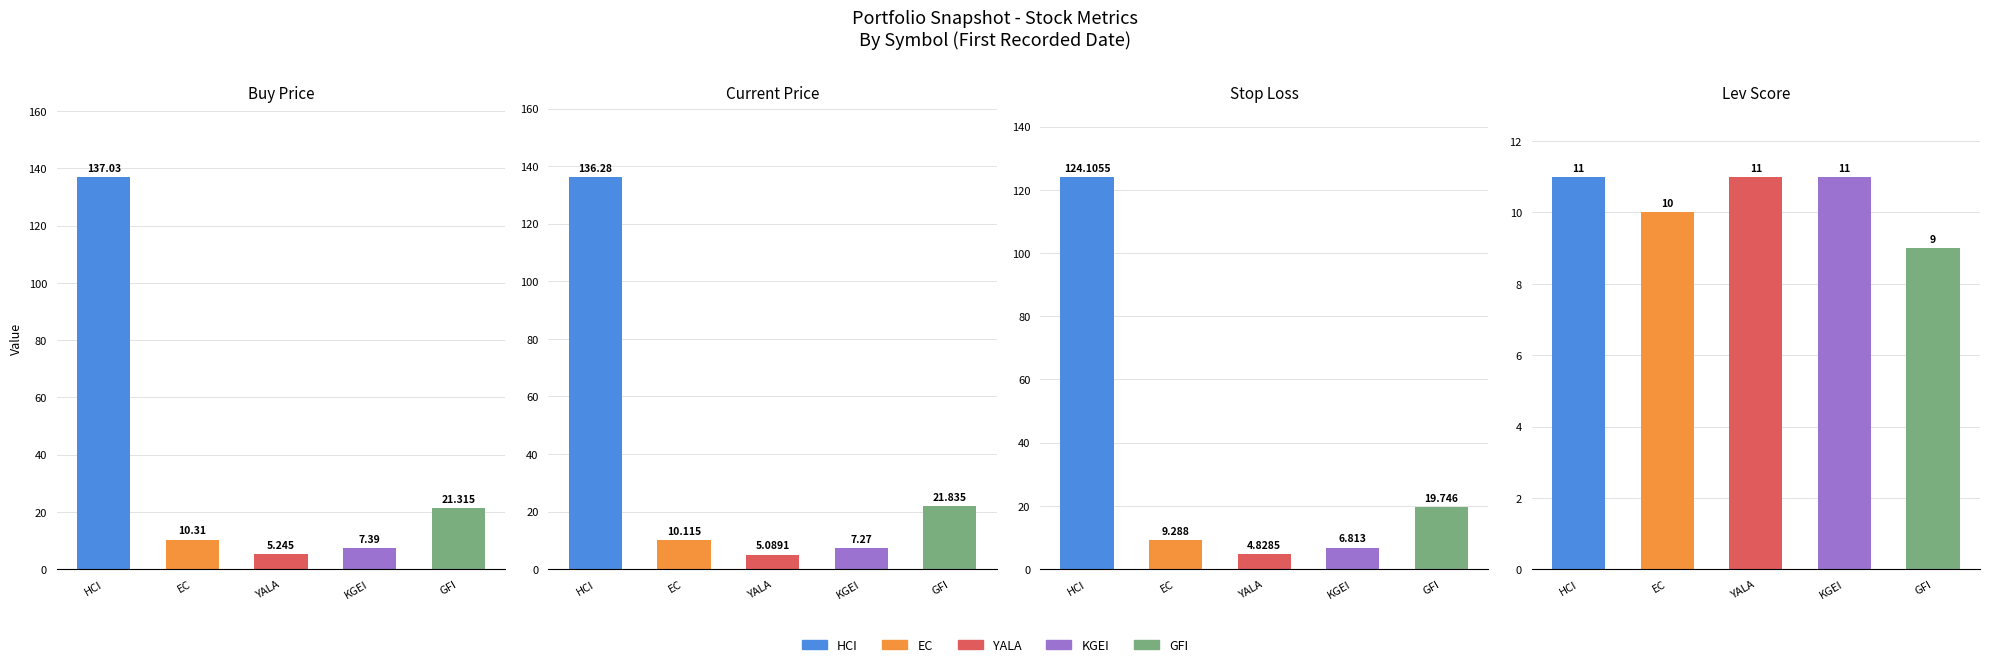

At which label does stop_loss first exceed 9?

HCI